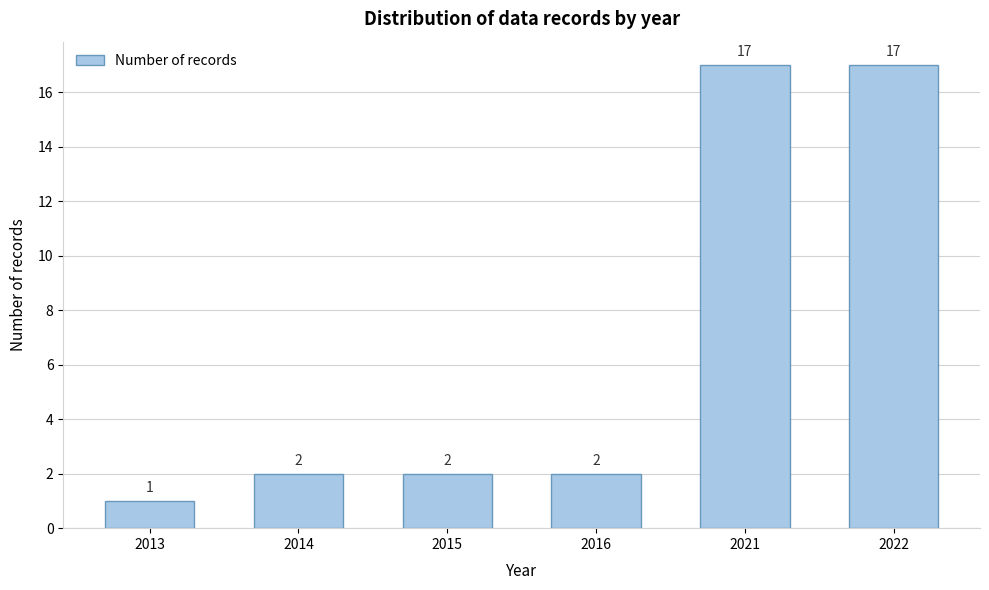

Reading left to right, list all the values displayed in this chart.

1	2	2	2	17	17